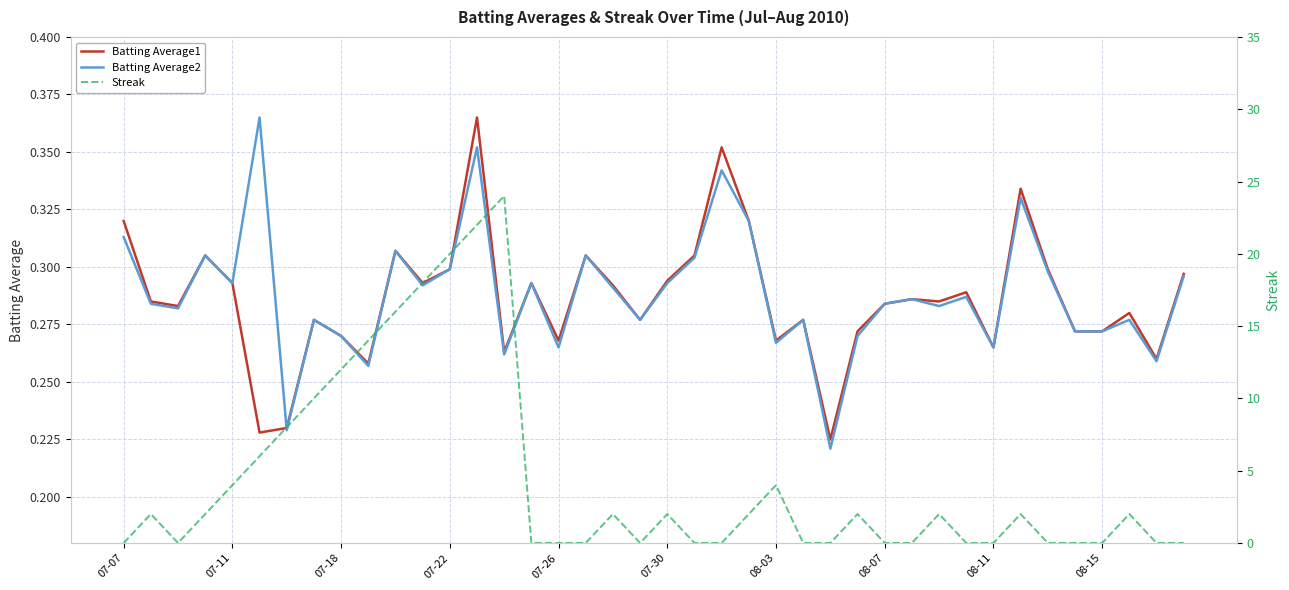

Is it true that Batting Average2 equals 0.1 at 07-26?

False